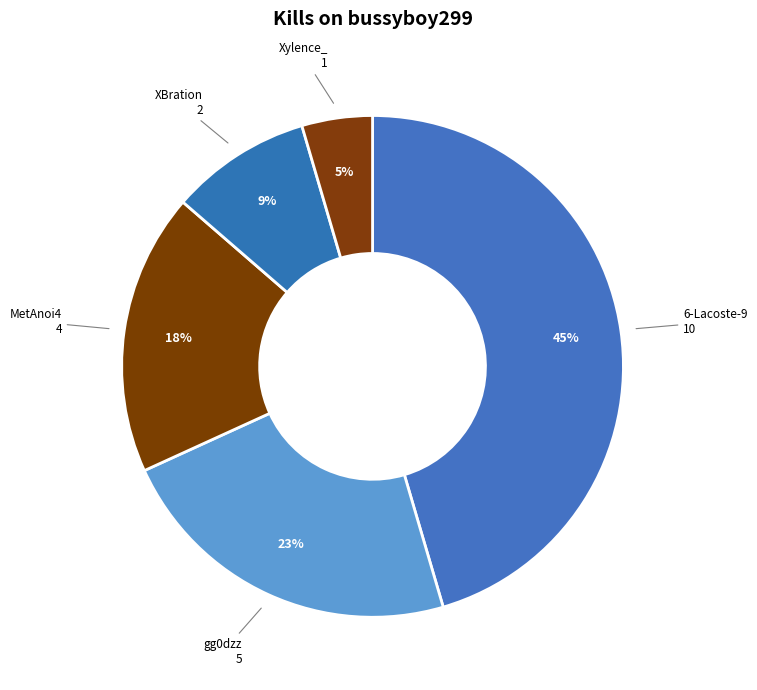

To the nearest percent, what is the average slice percentage?

20%